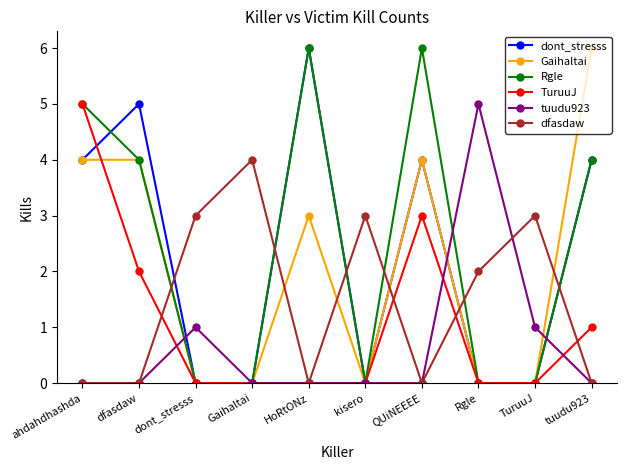

Between dfasdaw and tuudu923, which series saw the biggest shift?

Gaihaltai